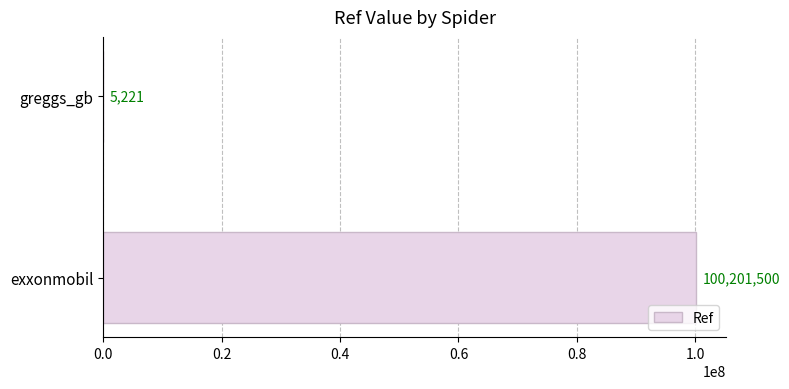

Where is the data nearest to the value 50103360?

greggs_gb